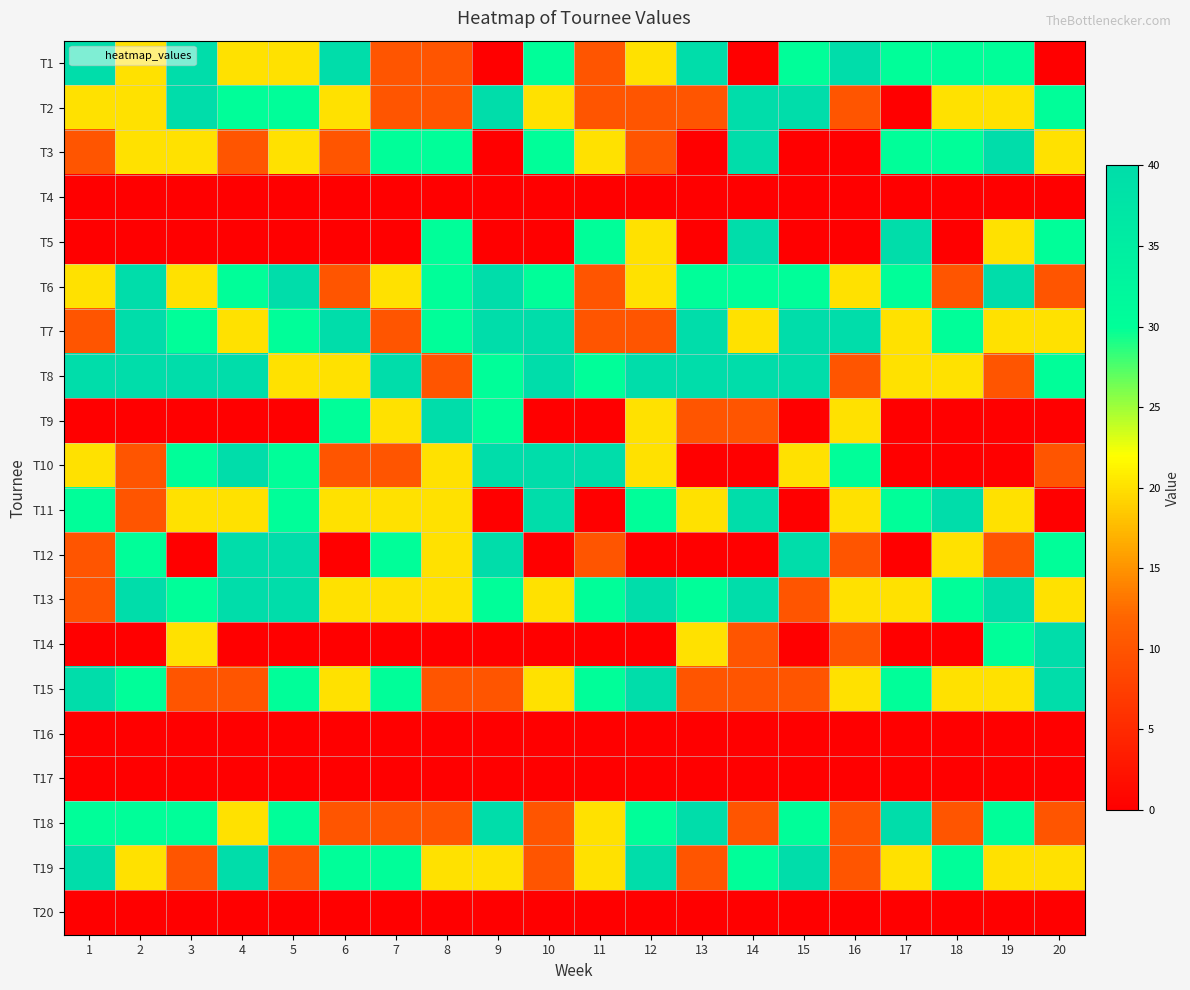

Which series has the largest total across all categories?

T8